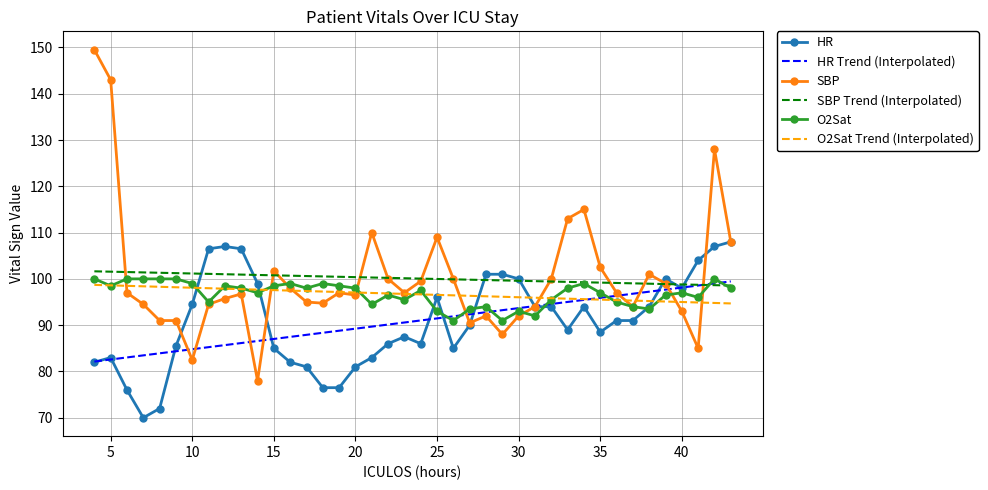

Which category has the lowest value in the O2Sat series?

26